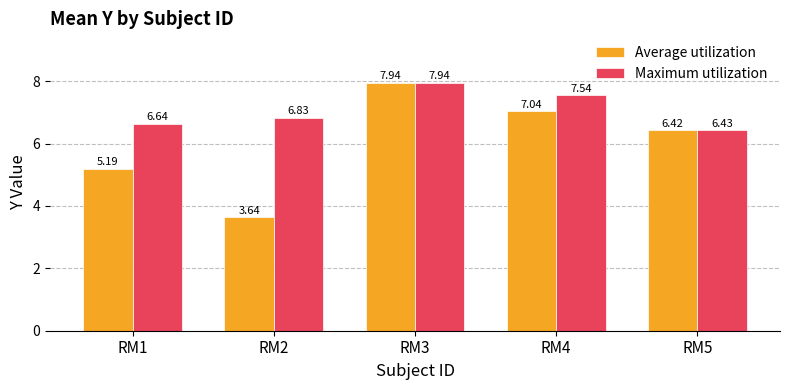

Rank the series by their average value, from lowest to highest.

Average utilization, Maximum utilization